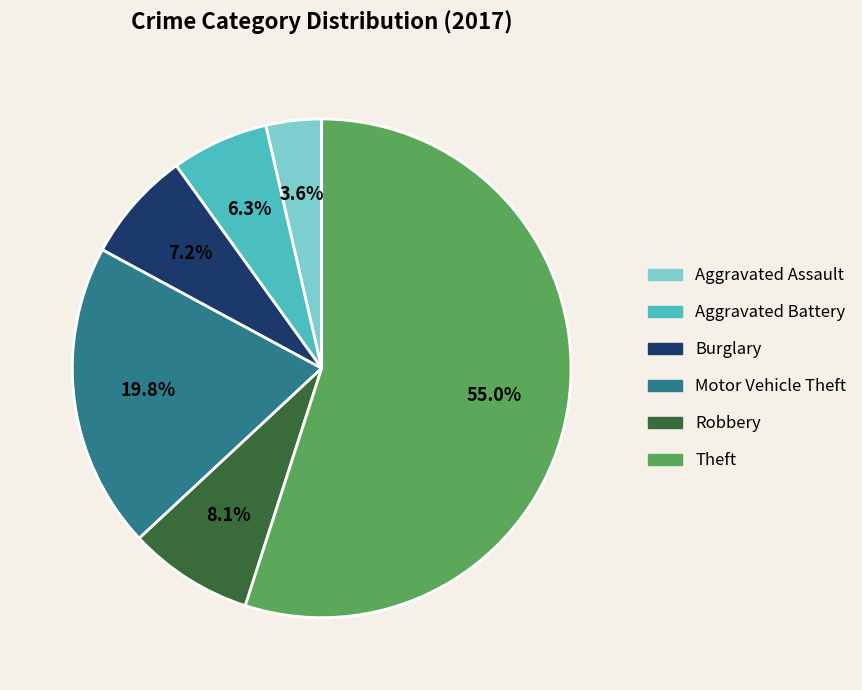

What is the ratio of the value at Aggravated Battery to the value at Theft?

0.1